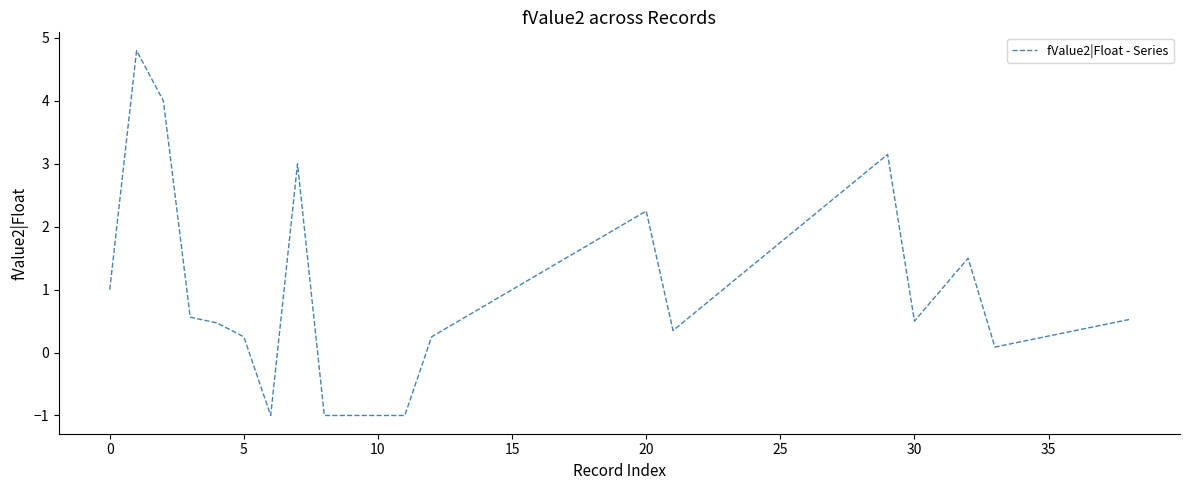

What is the difference between the maximum and minimum values?

5.8